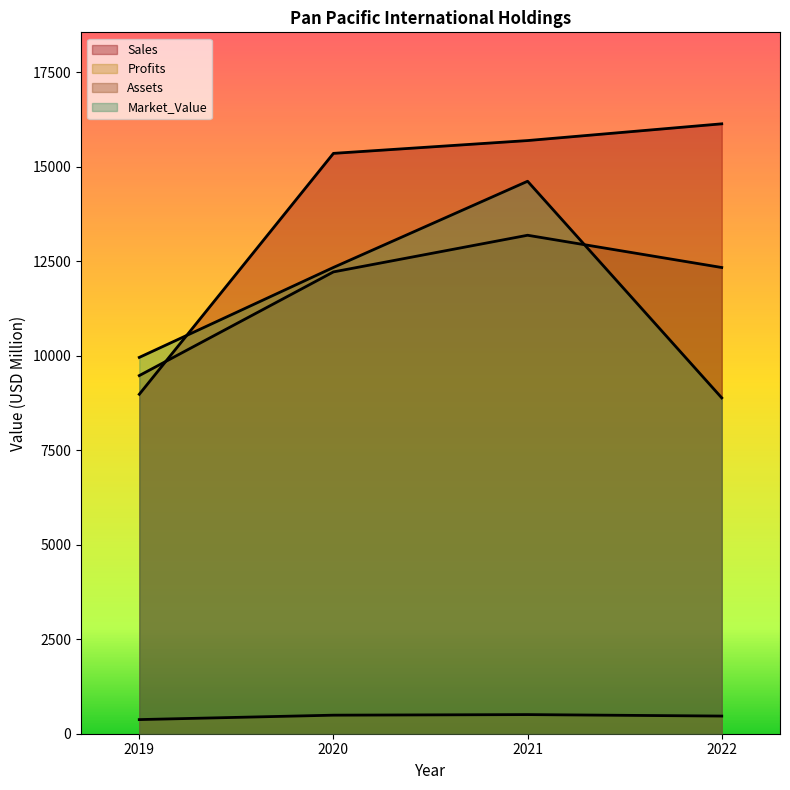

What is the value of the Assets point at the 2nd from the left?

12222.0